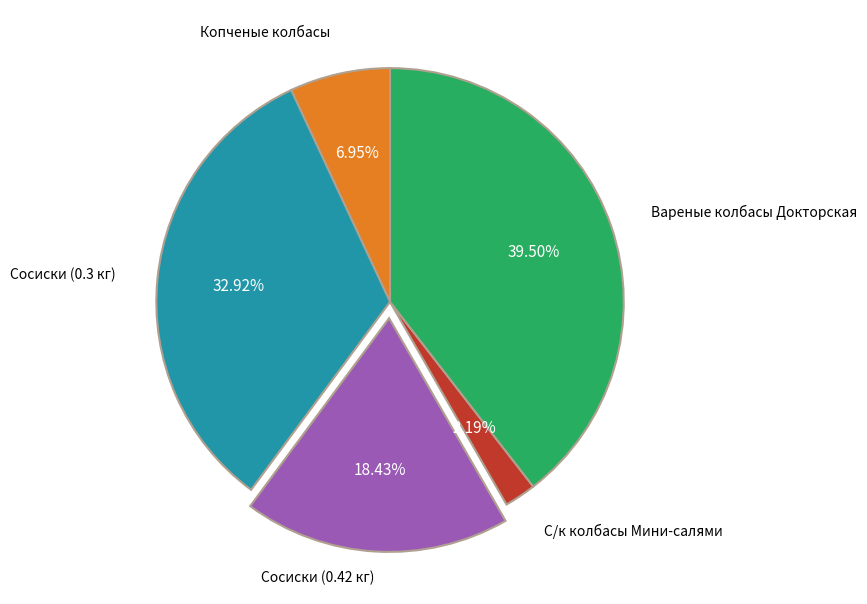

Rank the categories by value from highest to lowest.

Вареные колбасы Докторская, Сосиски (0.3 кг), Сосиски (0.42 кг), Копченые колбасы, С/к колбасы Мини-салями